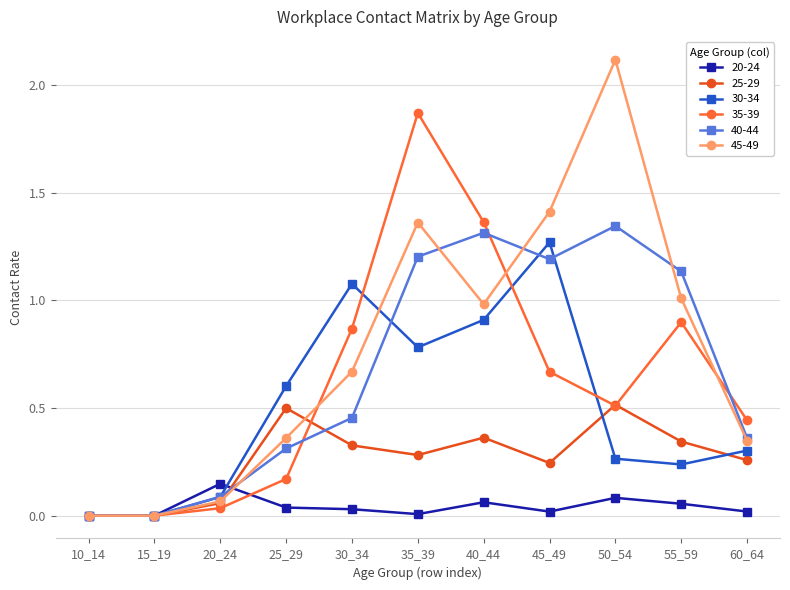

The 30-34 series shows 0.5 at 40_44. True or false?

False